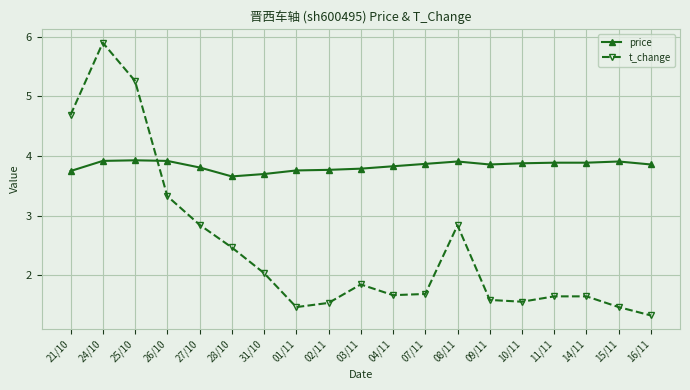

Which series has the widest spread of values?

t_change